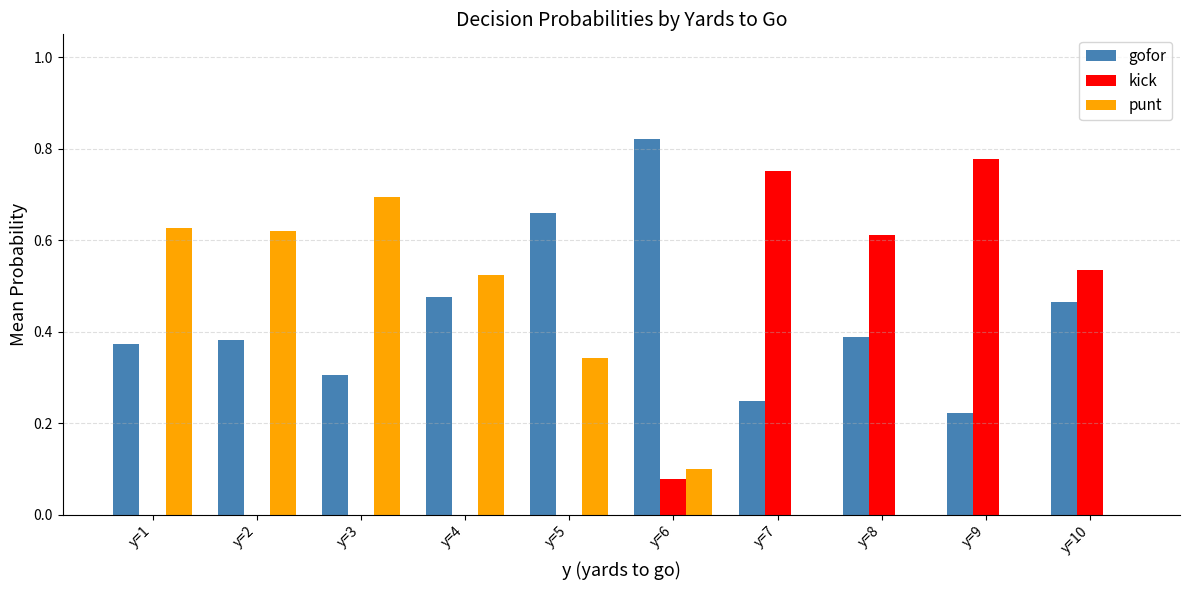

How many punt values are between 0 and 1?

10